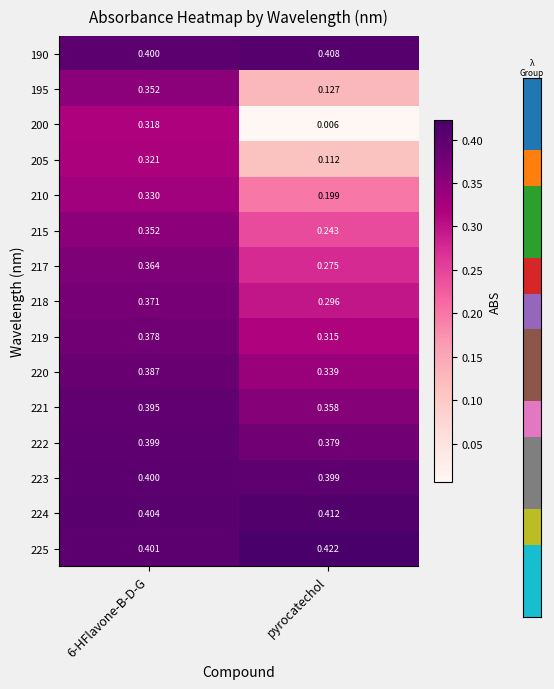

At how many categories does at least one series exceed 0?

2